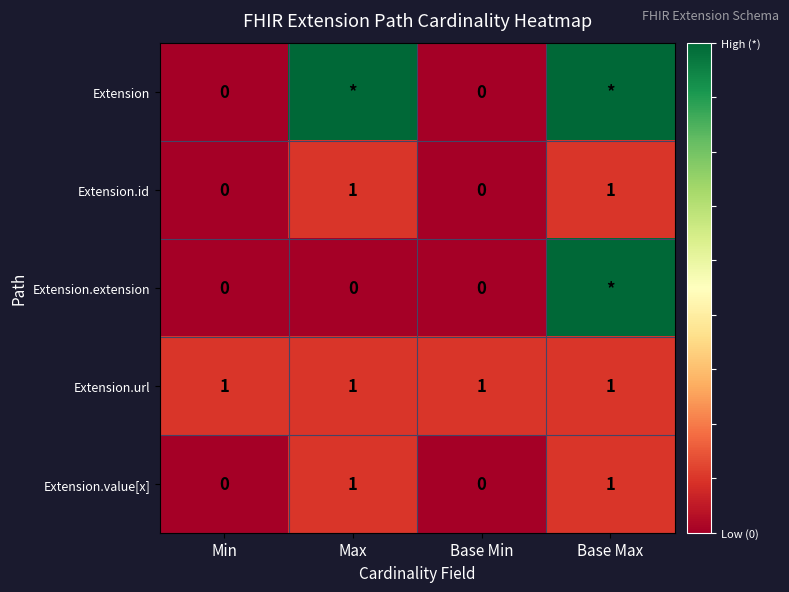

How many Extension.value[x] values are between 0 and 1?

4